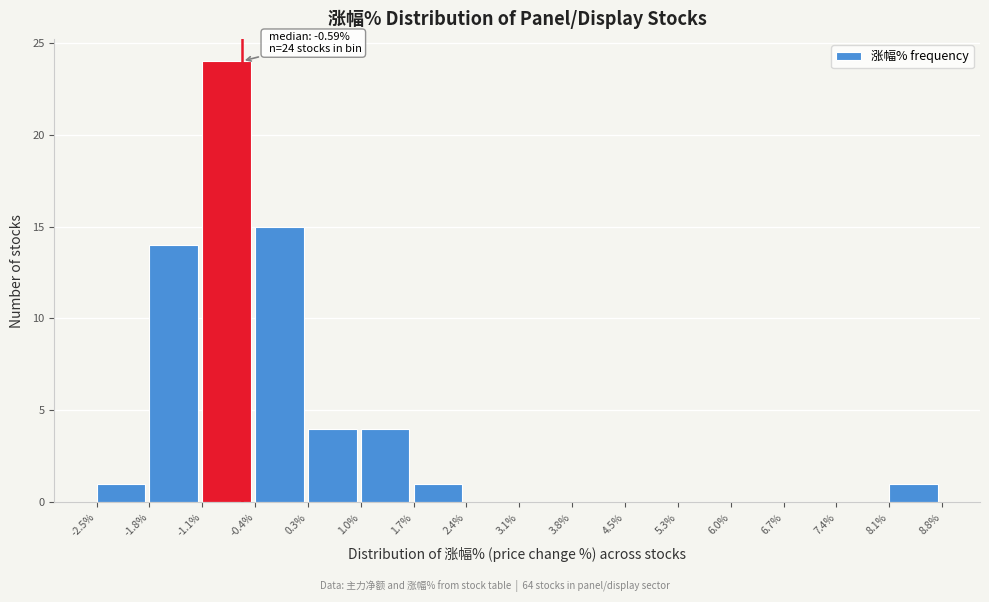

Over which range of the x-axis is the bar tallest?

-1.1% to -0.4%